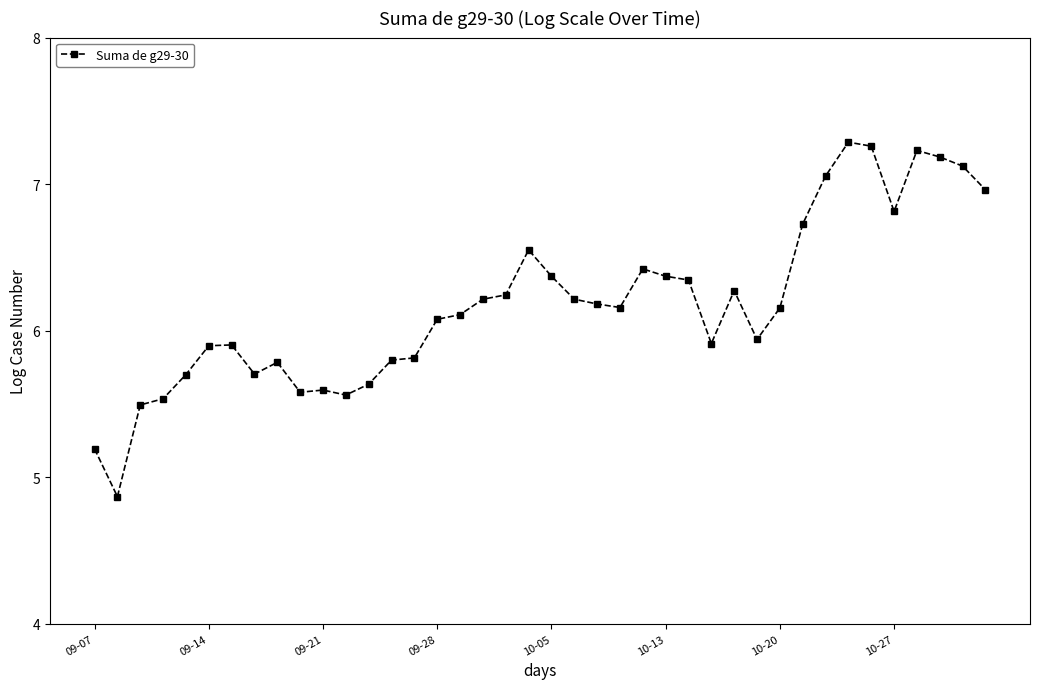

What is the difference between the second highest and minimum values?

2.4